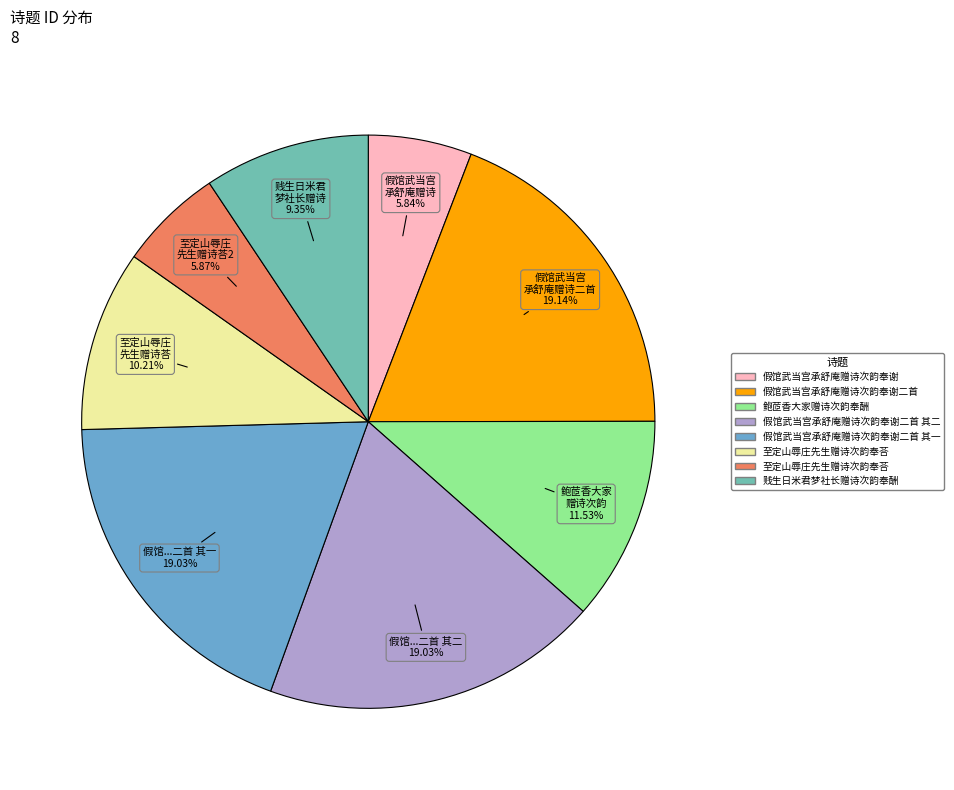

Is there any slice that represents more than half of the pie?

No